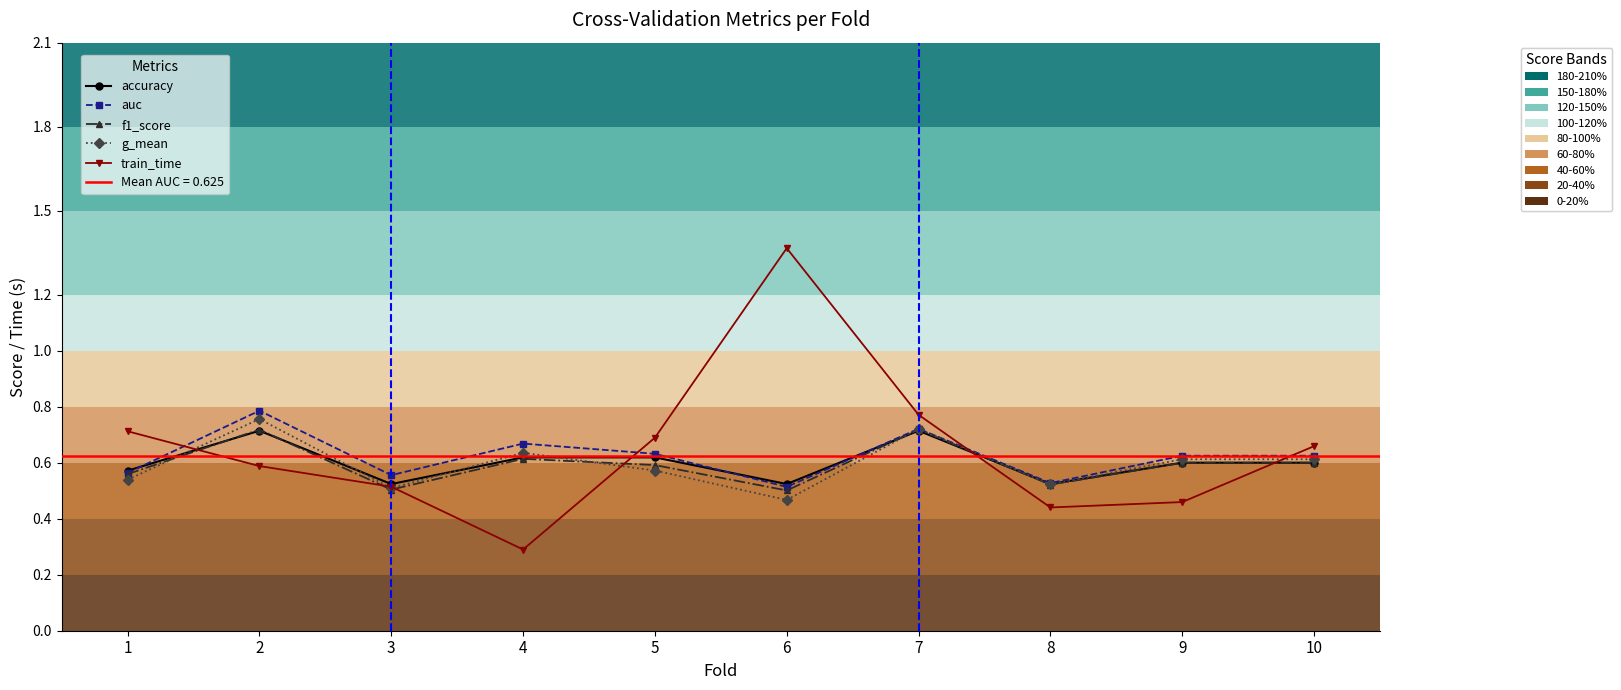

Reading right to left, list all the values displayed in this chart.

accuracy: 0.6	0.6	0.5	0.7	0.5	0.6	0.6	0.5	0.7	0.6
auc: 0.6	0.6	0.5	0.7	0.5	0.6	0.7	0.6	0.8	0.6
f1_score: 0.6	0.6	0.5	0.7	0.5	0.6	0.6	0.5	0.7	0.6
g_mean: 0.6	0.6	0.5	0.7	0.5	0.6	0.6	0.5	0.8	0.5
train_time: 0.7	0.5	0.4	0.8	1.4	0.7	0.3	0.5	0.6	0.7